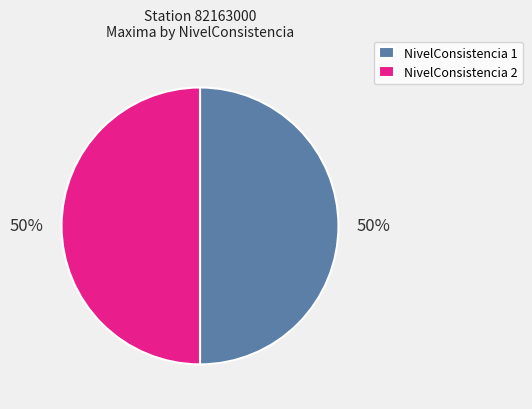

The NivelConsistencia 1 slice represents 50% of the pie. True or false?

True